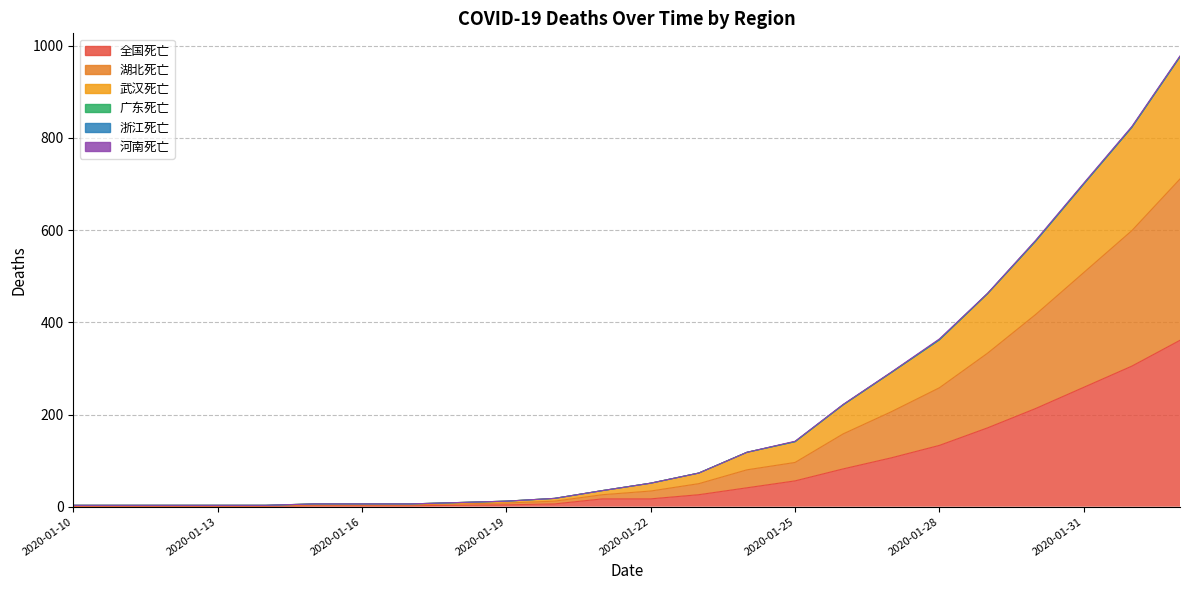

True or false: 湖北死亡 and 全国死亡 intersect in this chart.

False